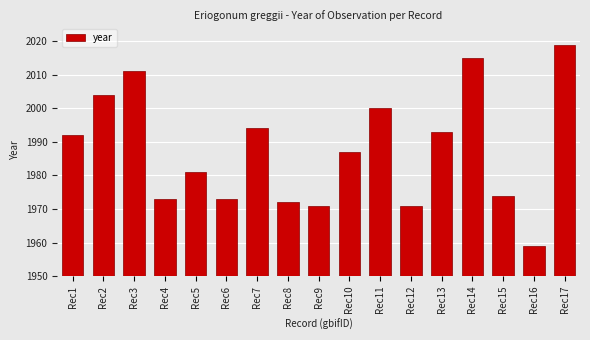

Which category has the lowest value across all series?

Rec16